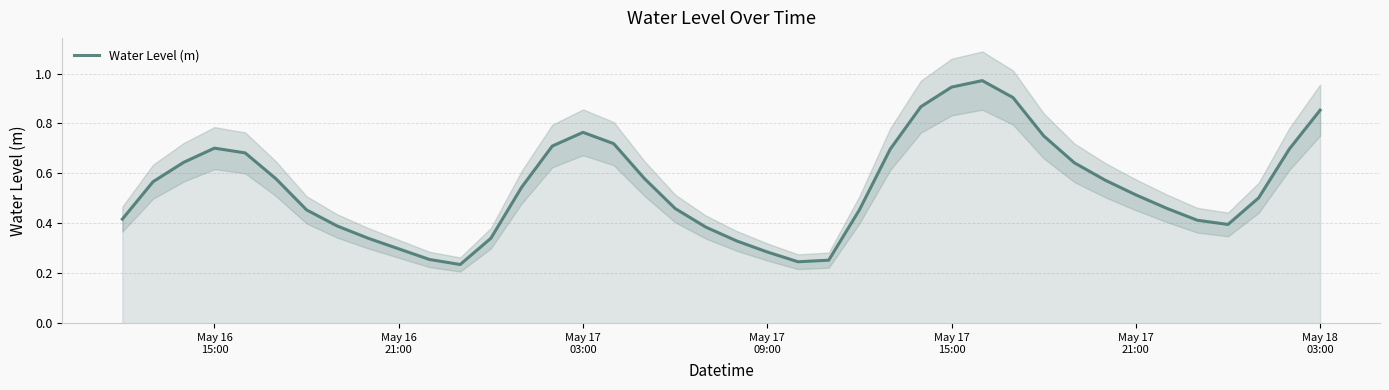

What is the value of the 32nd point from the left?

0.6